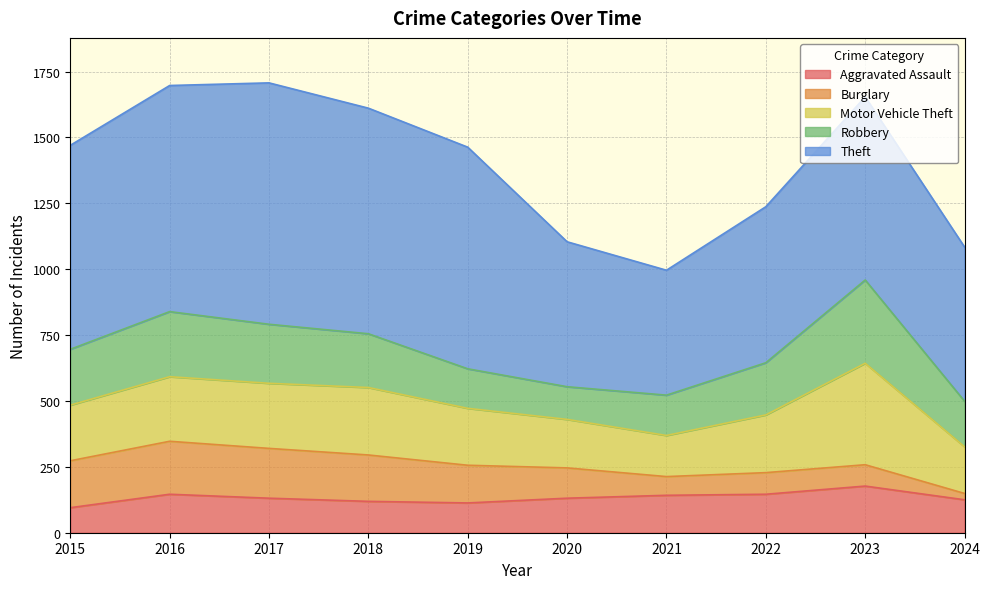

How many values in the Burglary series exceed 143?

4